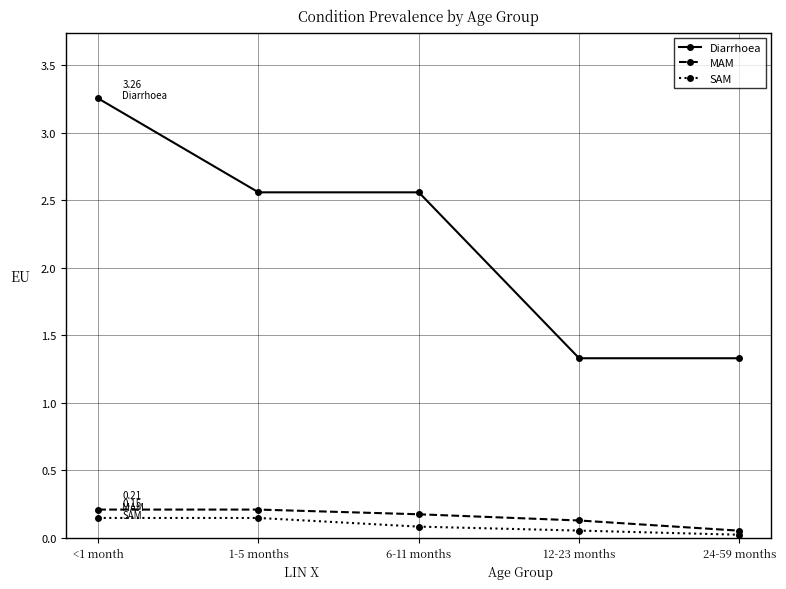

At which label does MAM reach its minimum?

24-59 months